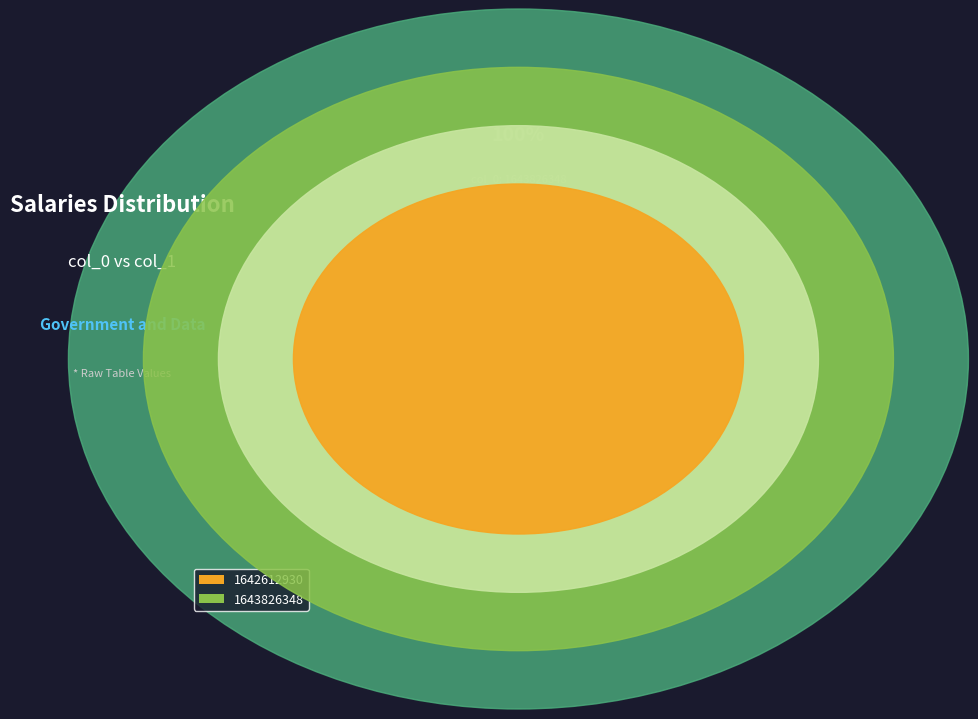

Is it true that 1643826348 is 100% of the pie?

True